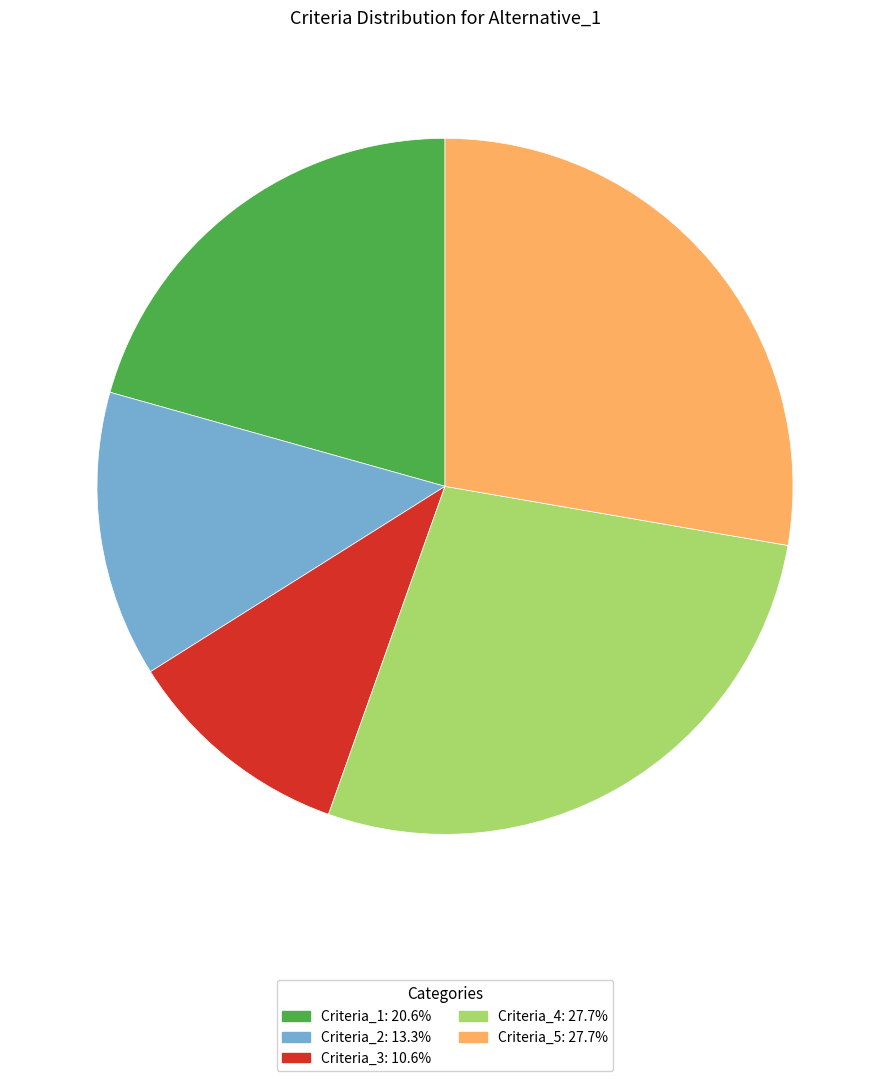

Do Criteria_5: 27.7% and Criteria_4: 27.7% together represent more than half of the pie?

Yes